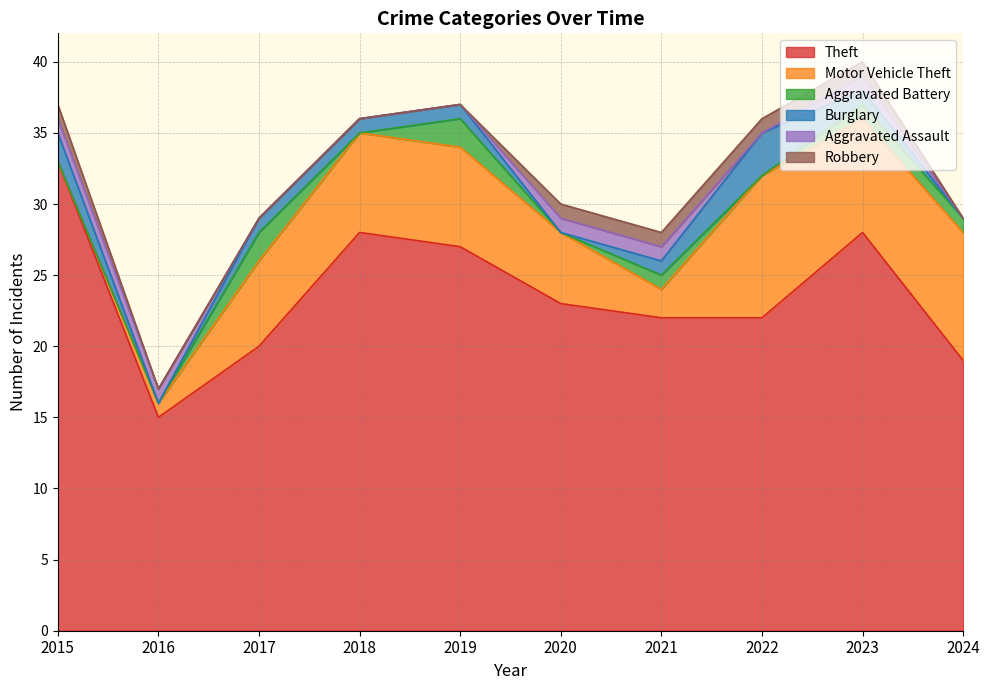

Rank the series by their maximum value, from highest to lowest.

Theft, Motor Vehicle Theft, Burglary, Aggravated Battery, Aggravated Assault, Robbery